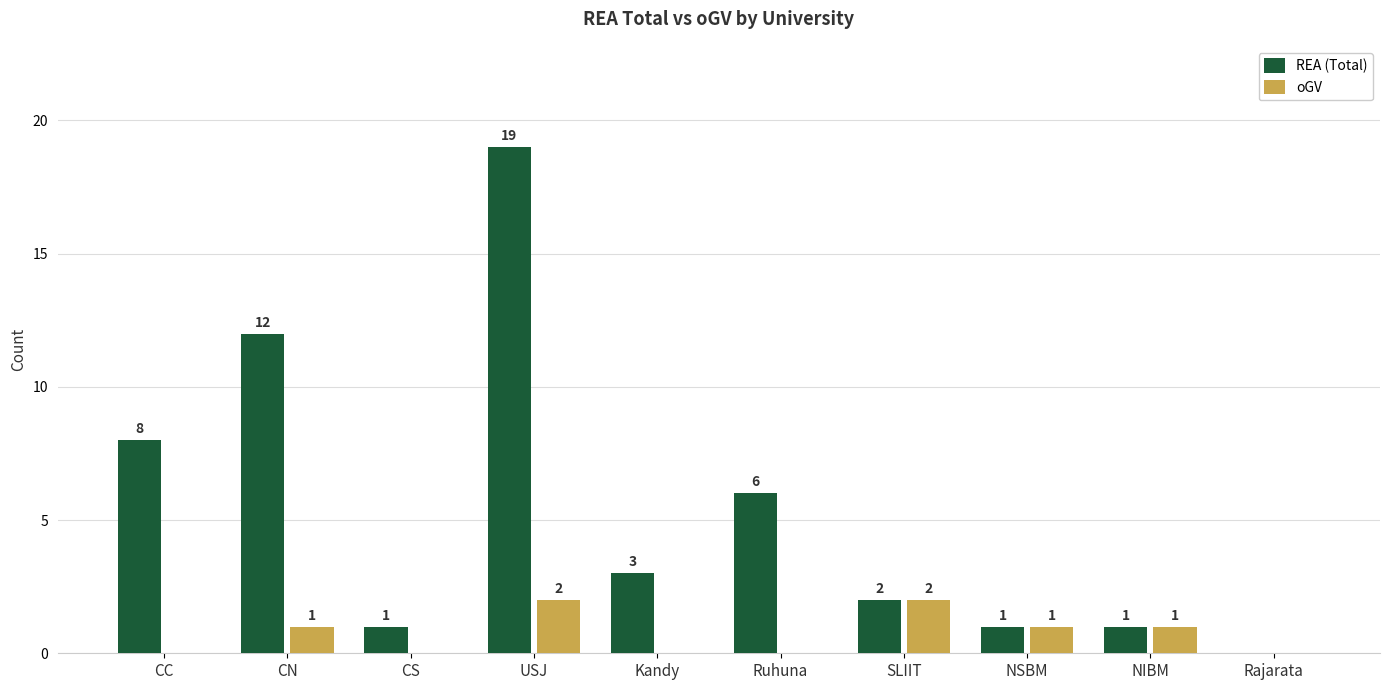

Is the value of REA (Total) at USJ greater than the value of oGV at CS?

Yes